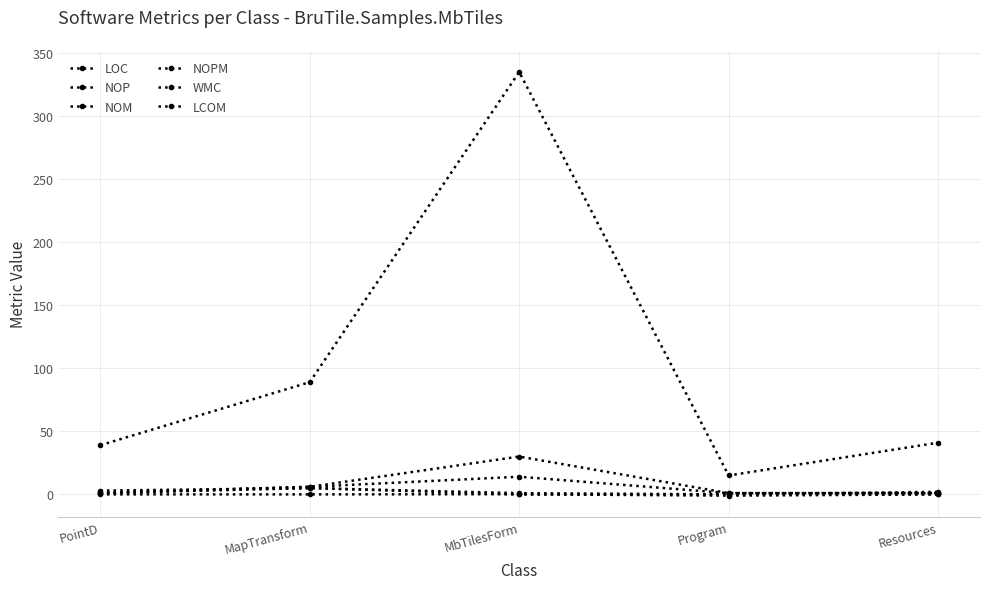

Which series has the largest total across all categories?

LOC